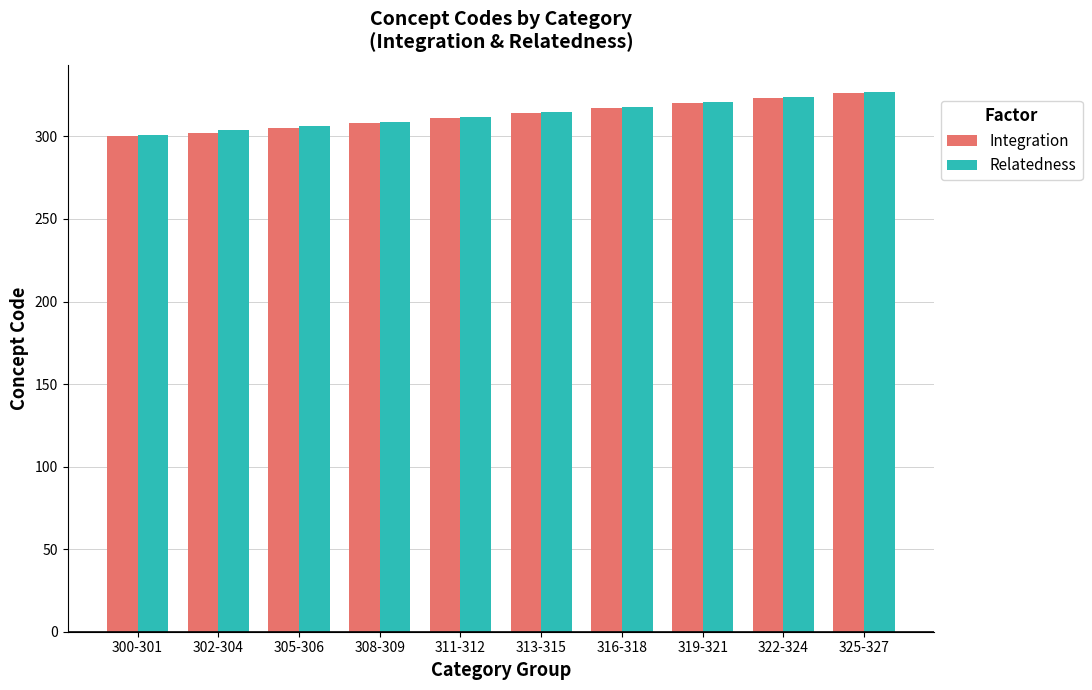

True or false: Integration has a value of 425 at 305-306.

False